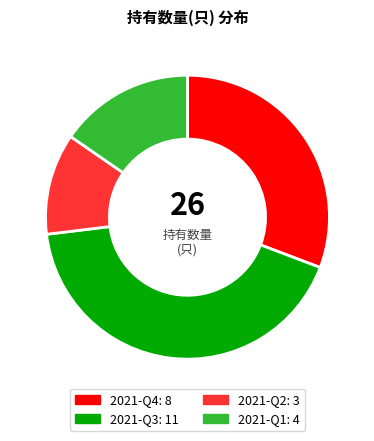

Rank the categories by value from lowest to highest.

2021-Q2, 2021-Q1, 2021-Q4, 2021-Q3